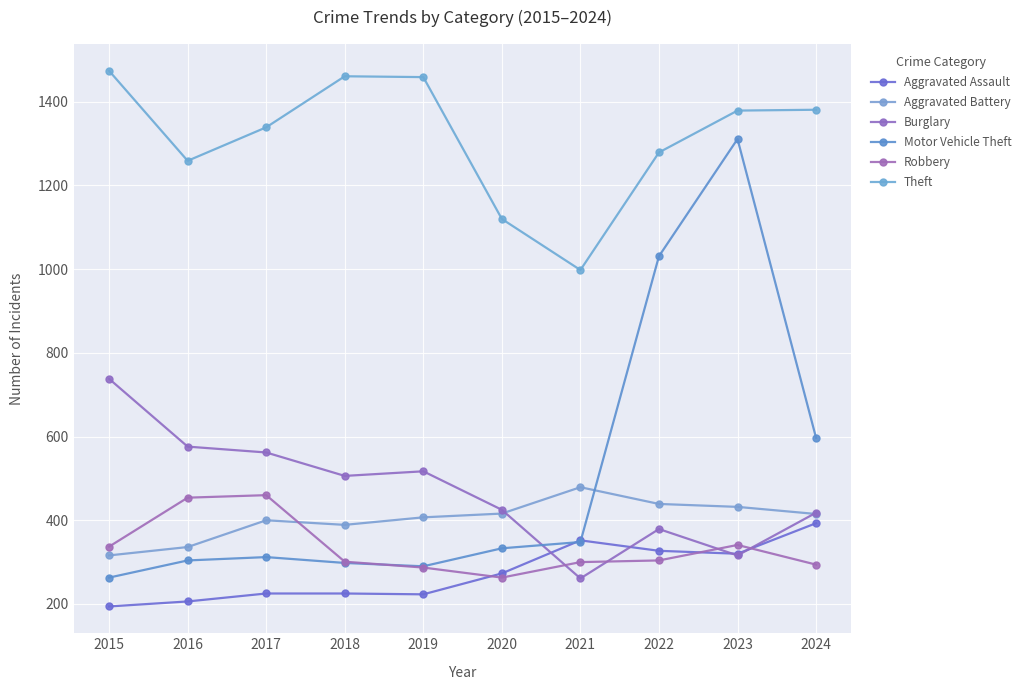

How many values in the Motor Vehicle Theft series are below 333?

5